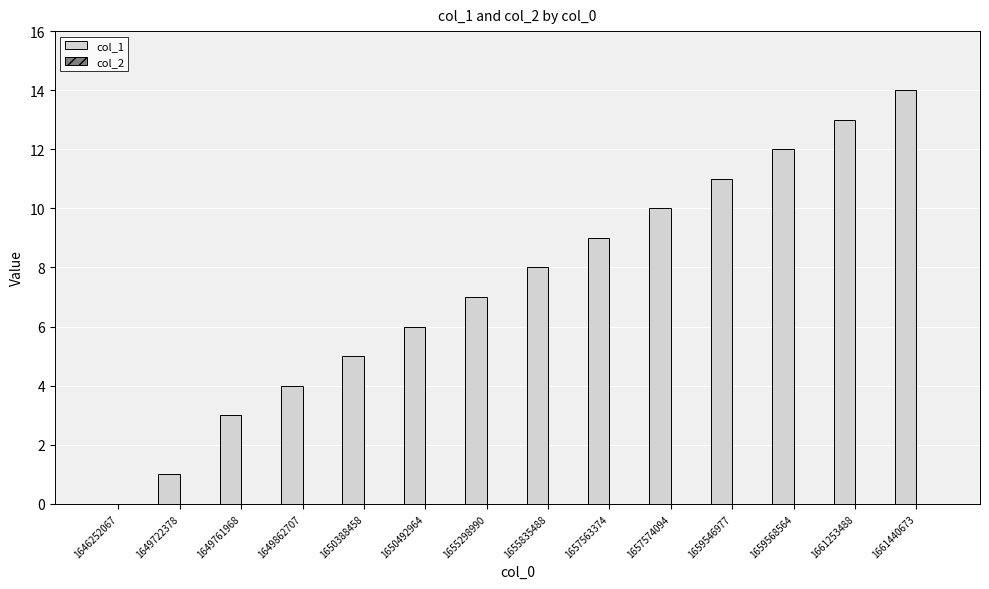

Reading left to right, transcribe all the data shown in this chart.

1646252067=0	1649722378=1	1649761968=3	1649862707=4	1650388458=5	1650492964=6	1655298990=7	1655835488=8	1657563374=9	1657574094=10	1659546977=11	1659568564=12	1661253488=13	1661440673=14